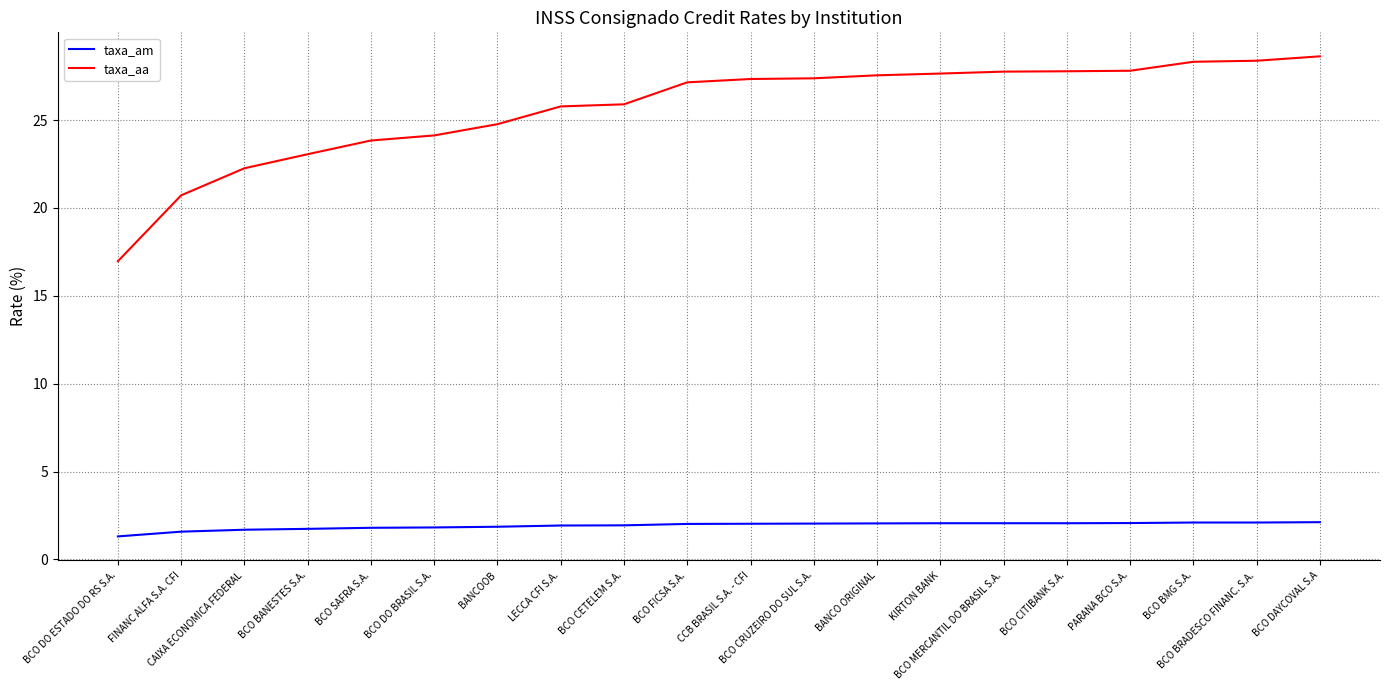

True or false: taxa_aa has a value of 28.4 at BCO BRADESCO FINANC. S.A..

True